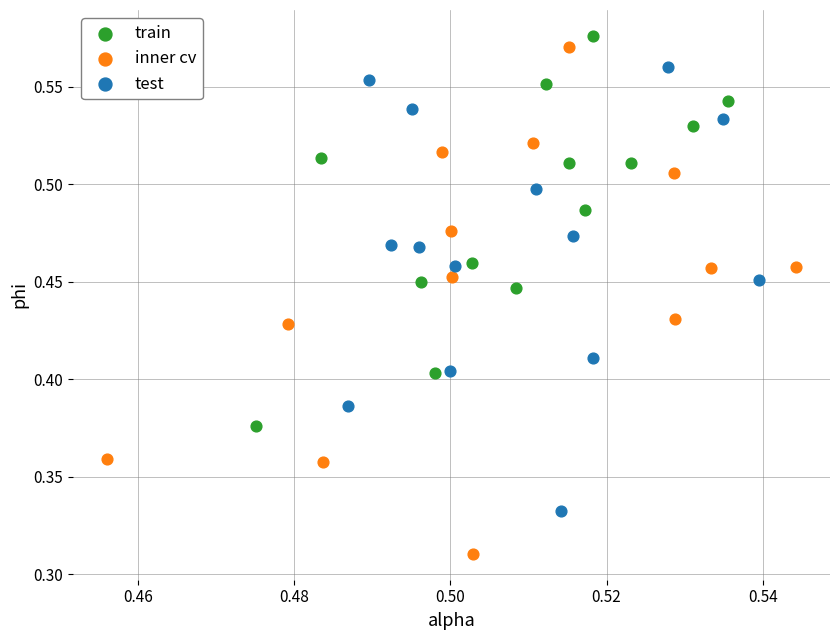

Which series has the widest spread of Y values?

inner cv